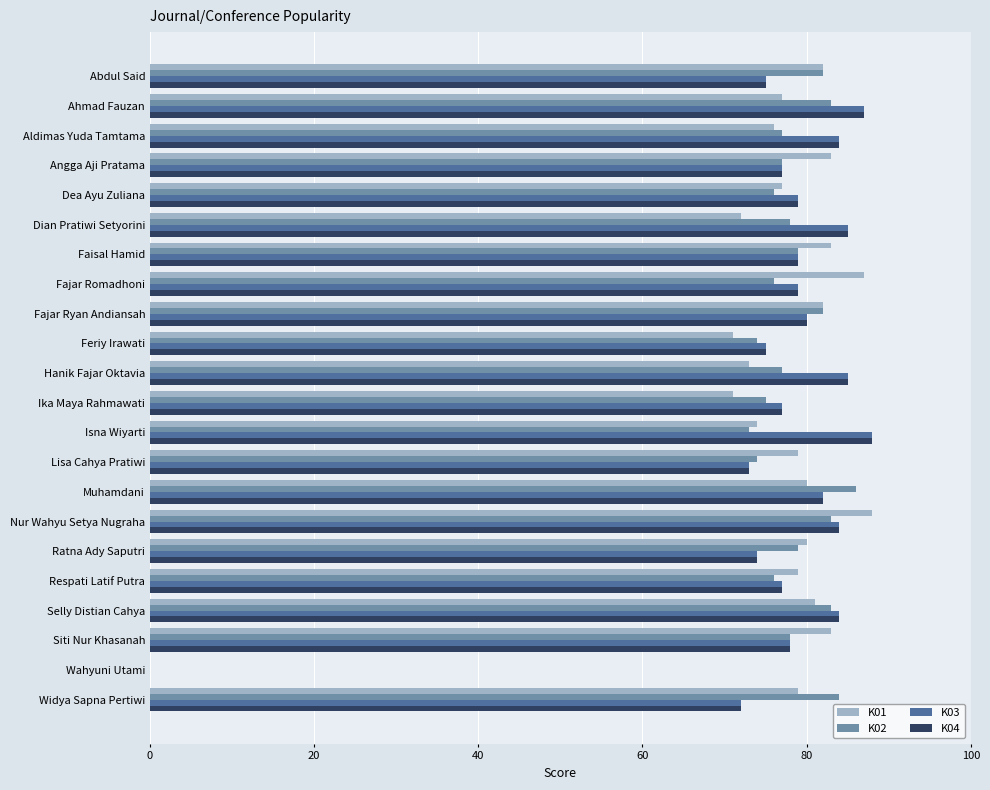

What is the maximum value shown in the chart?

88